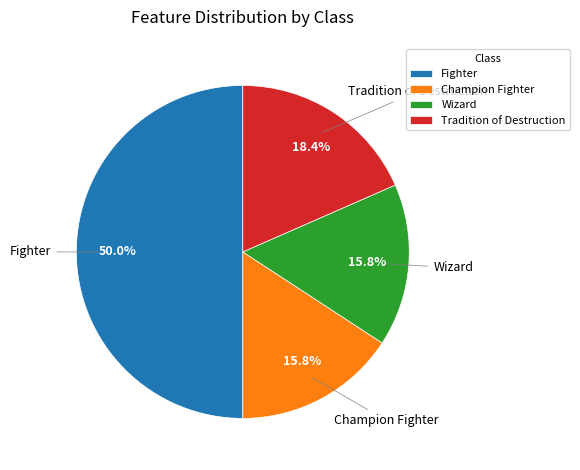

Which category has the biggest portion of the pie?

Fighter